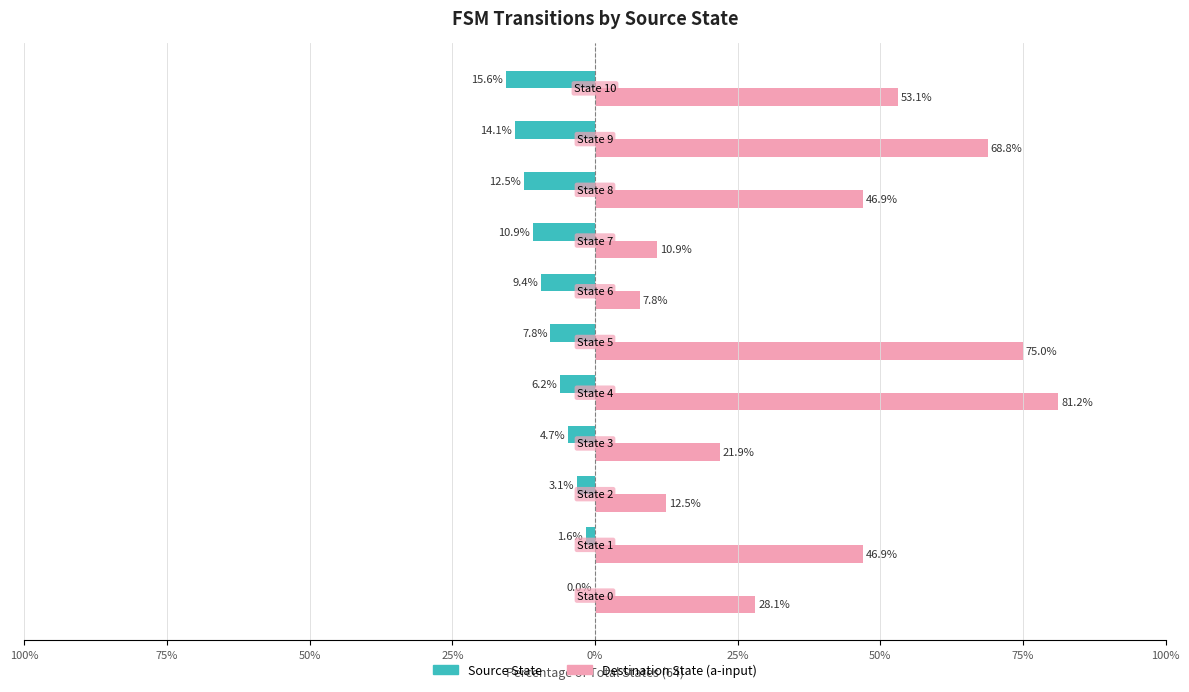

What are all the series names shown in the legend?

Source State, Destination State (a-input)